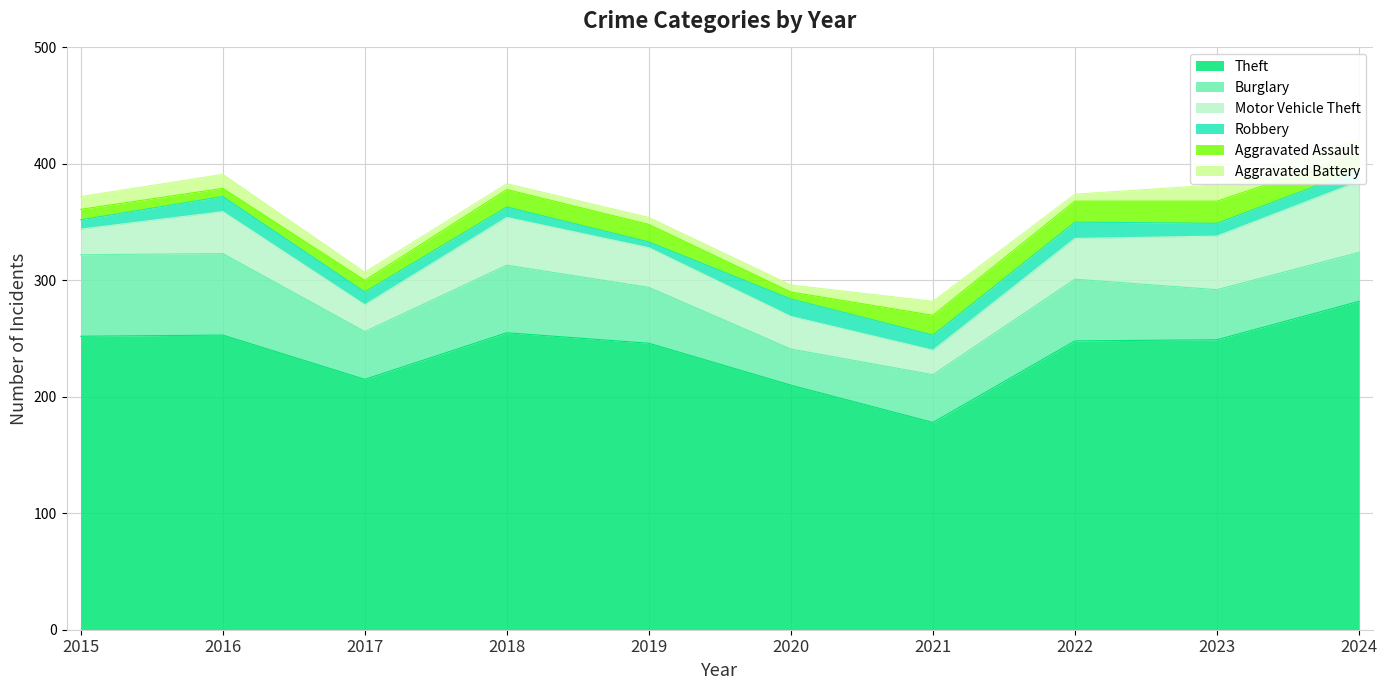

What is the average value of the Burglary series?

50